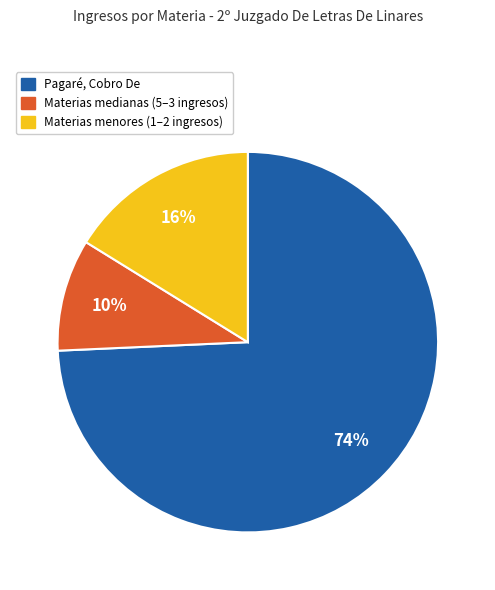

Between Materias medianas (5–3 ingresos) and Pagaré, Cobro De, which is larger?

Pagaré, Cobro De